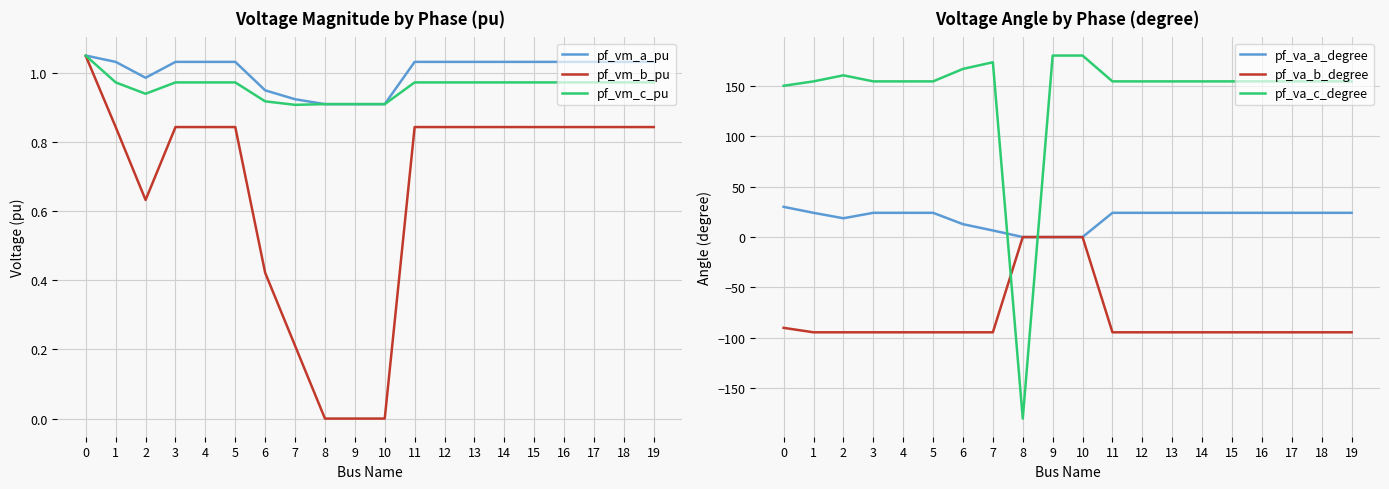

What is the lowest value of the pf_vm_a_pu series?

0.9